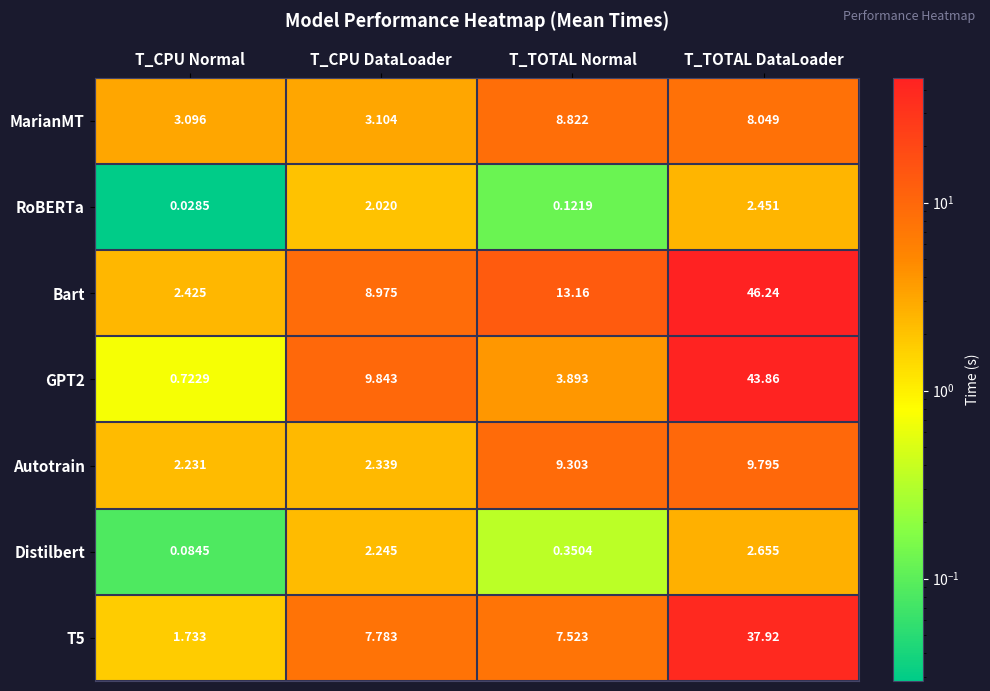

Which series changed the most between T_CPU Normal and T_TOTAL DataLoader?

Bart